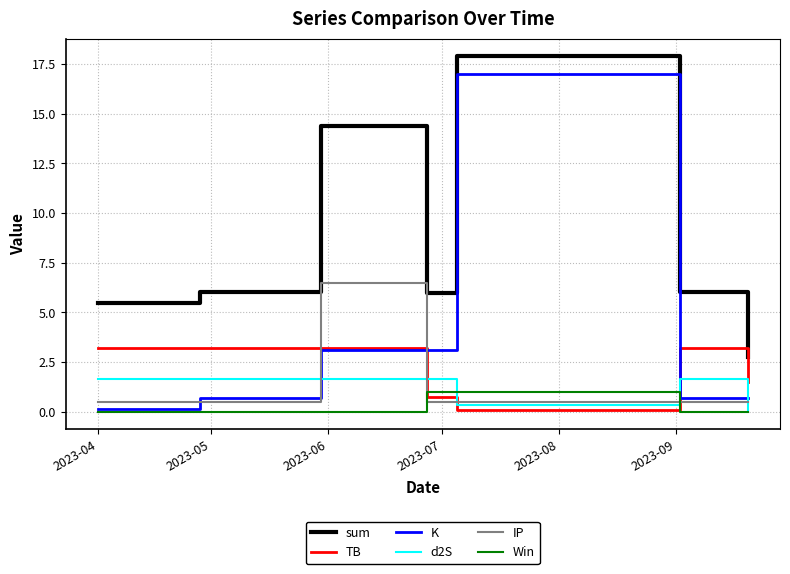

True or false: Win and sum cross at least once.

False